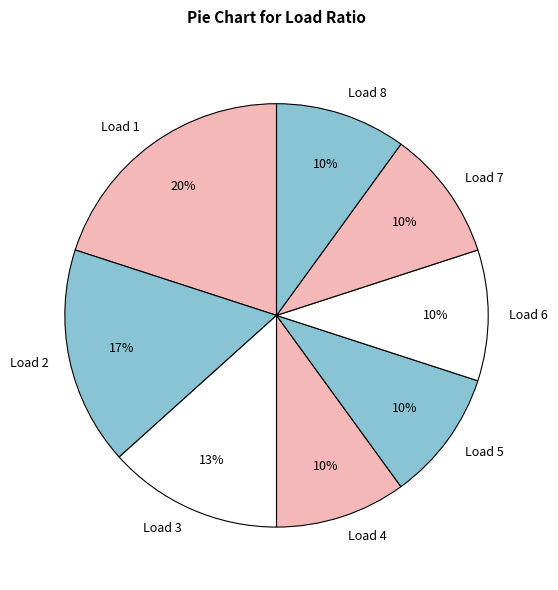

Count the number of slices in the pie.

8